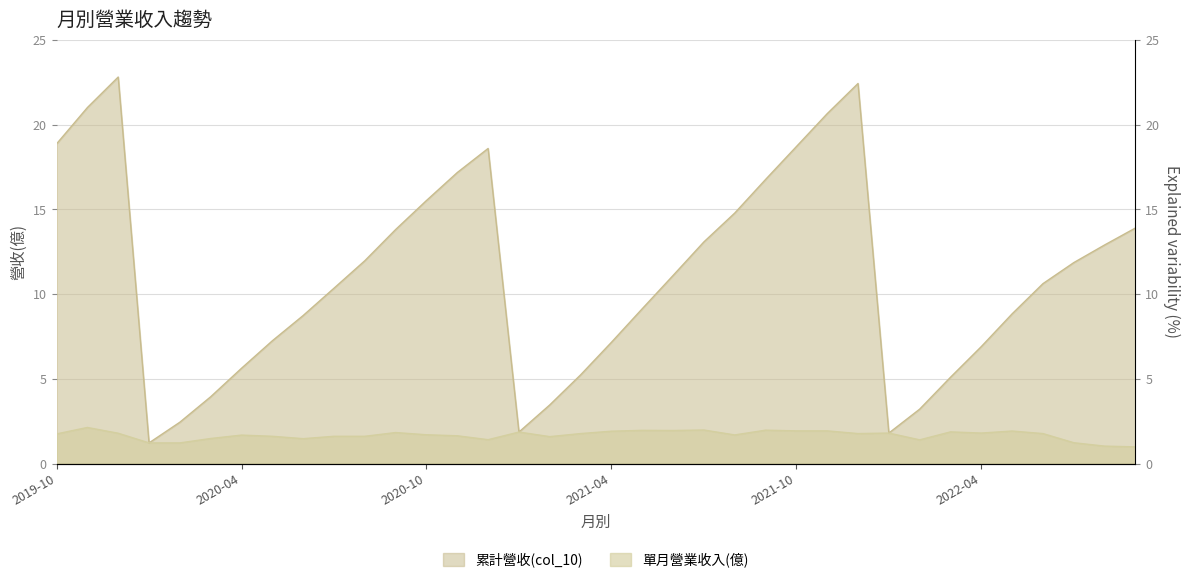

Read the 累計營收(col_10) value at 2022-06.

10.6